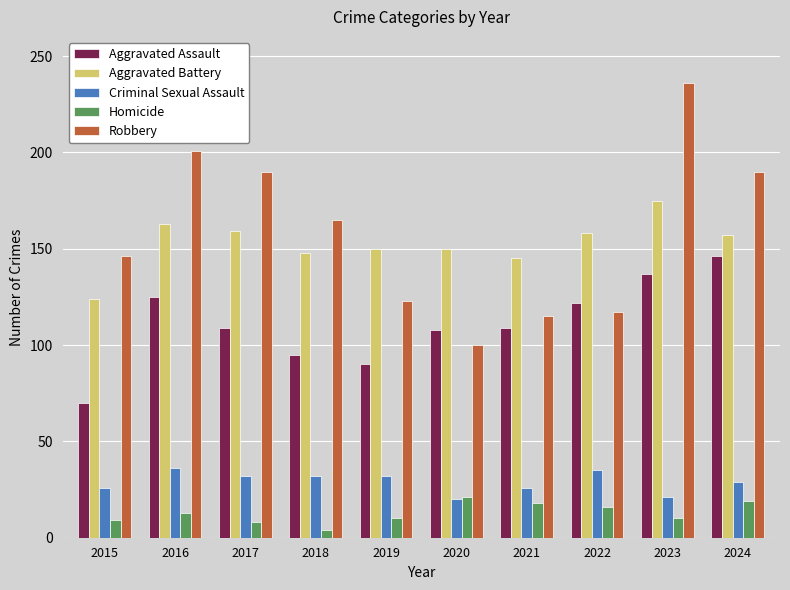

Is it true that Aggravated Battery equals 150 at 2020?

True